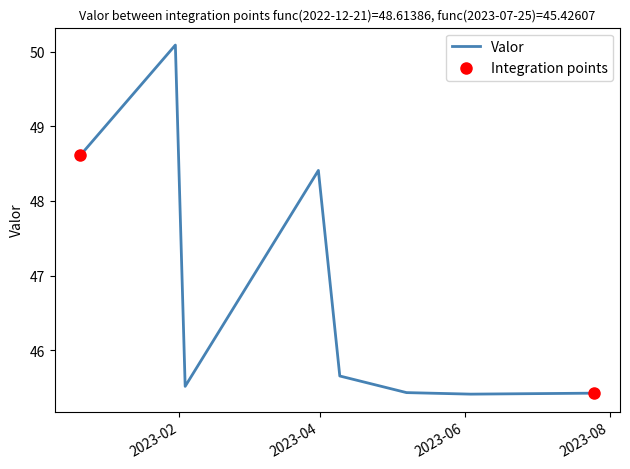

What is the smallest value displayed?

45.4